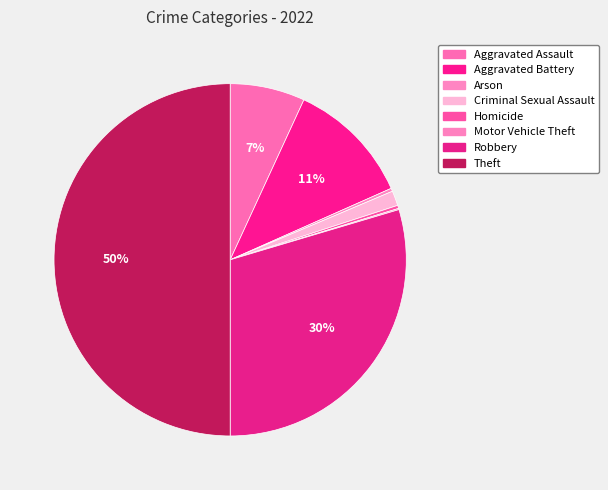

What is the smallest slice in the pie chart?

Motor Vehicle Theft